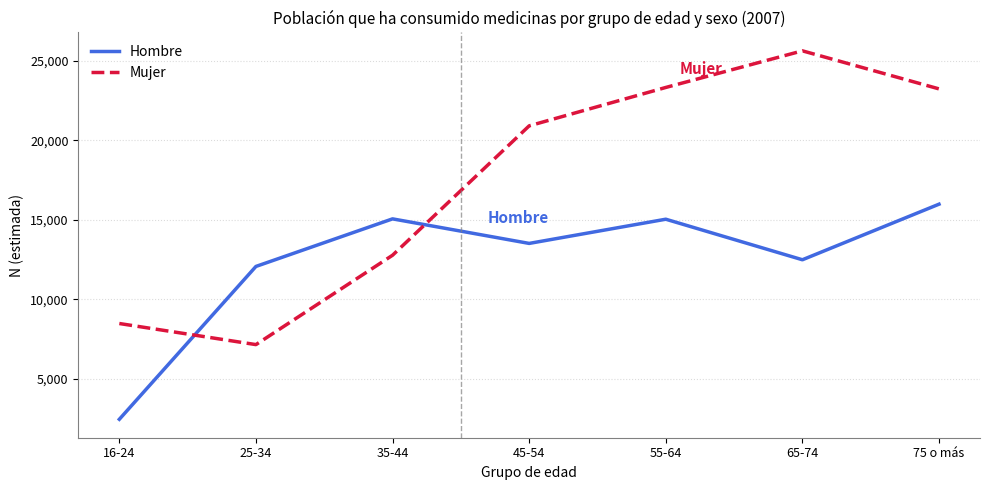

True or false: Hombre and Mujer cross at least once.

True